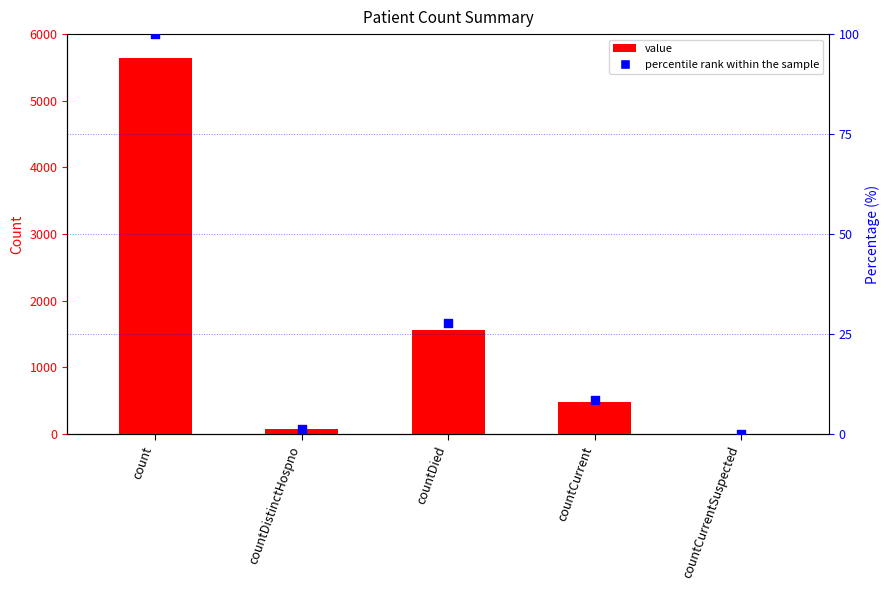

Which series has the widest spread of Y values?

value